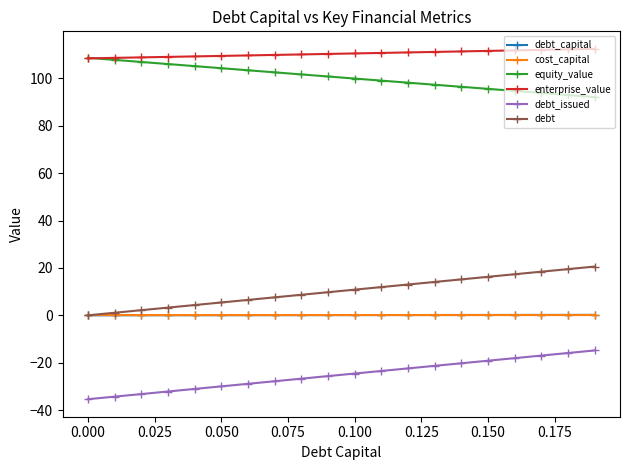

Does the chart have visible grid lines?

No